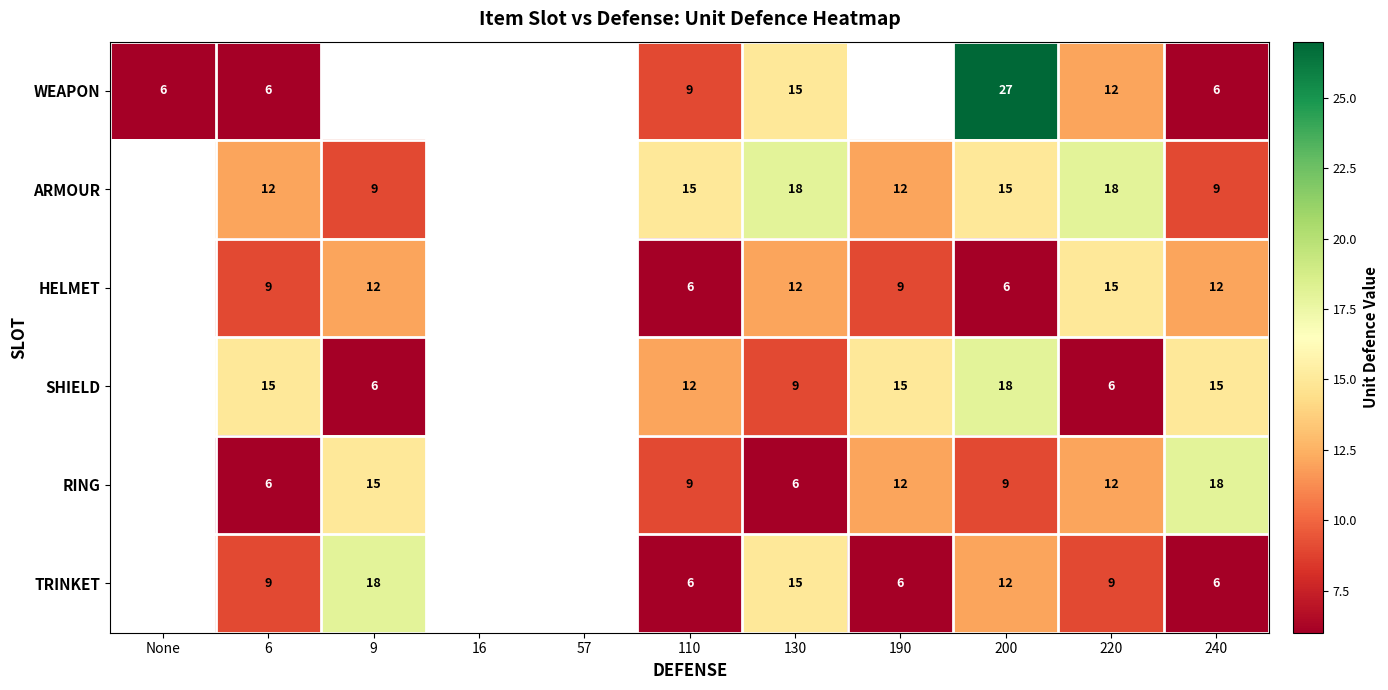

What is the smallest value displayed?

6.0